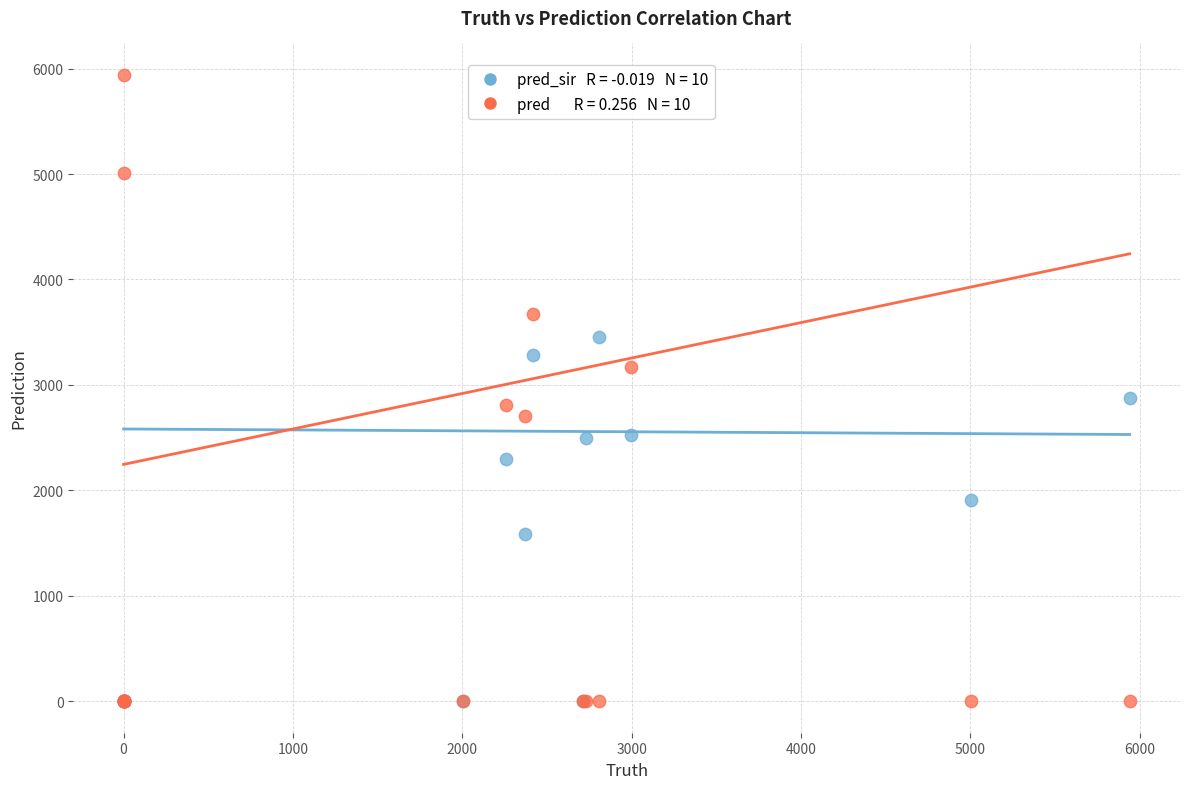

Across all series, what Y value is closest to 2970?

2881